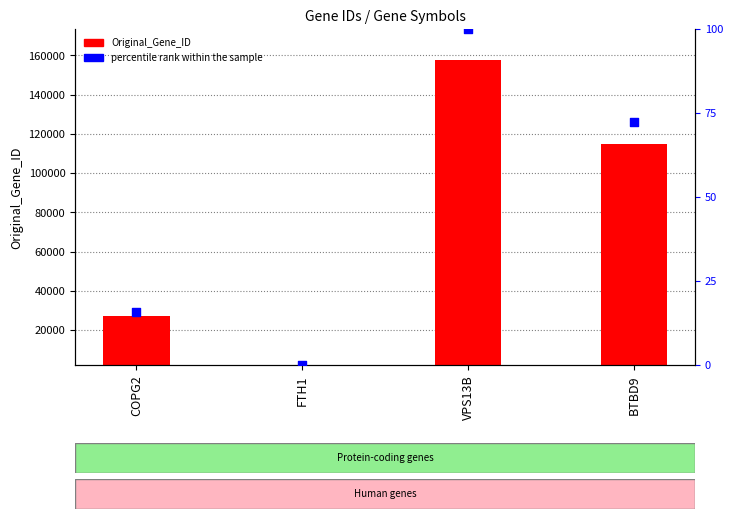

Is the value of Original_Gene_ID at VPS13B greater than the value of percentile rank within the sample at COPG2?

Yes